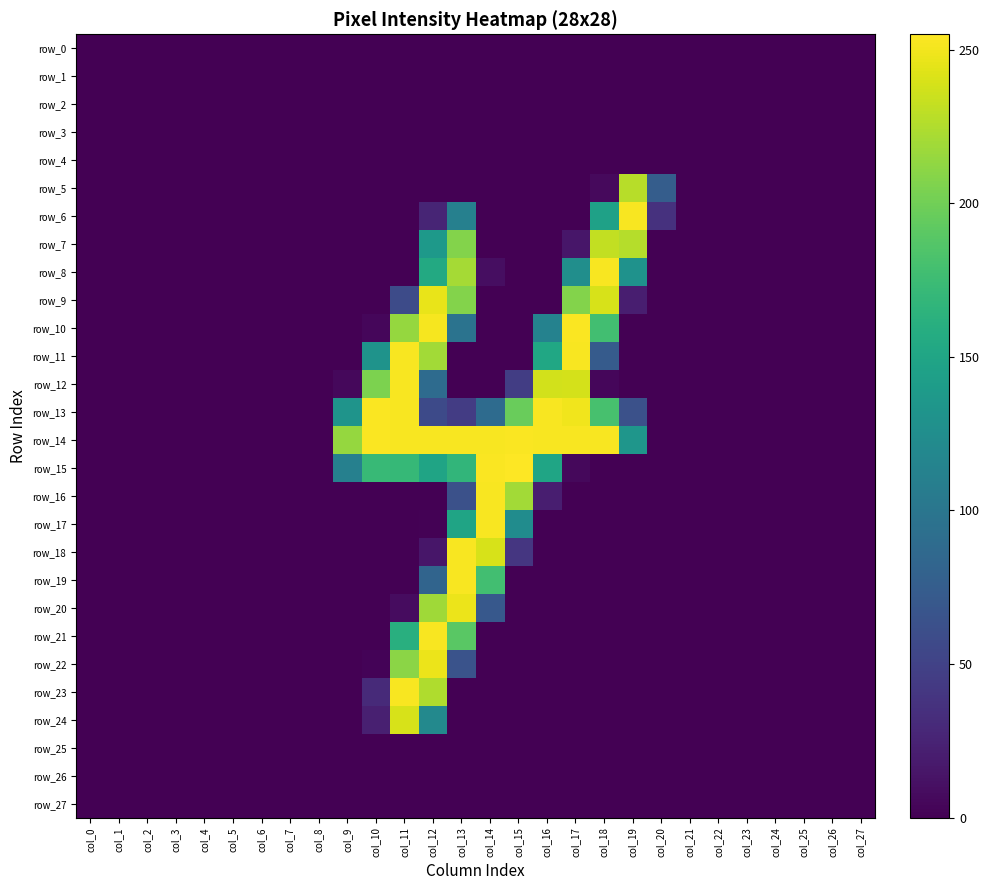

True or false: row_7 has a value of -83 at col_1.

False